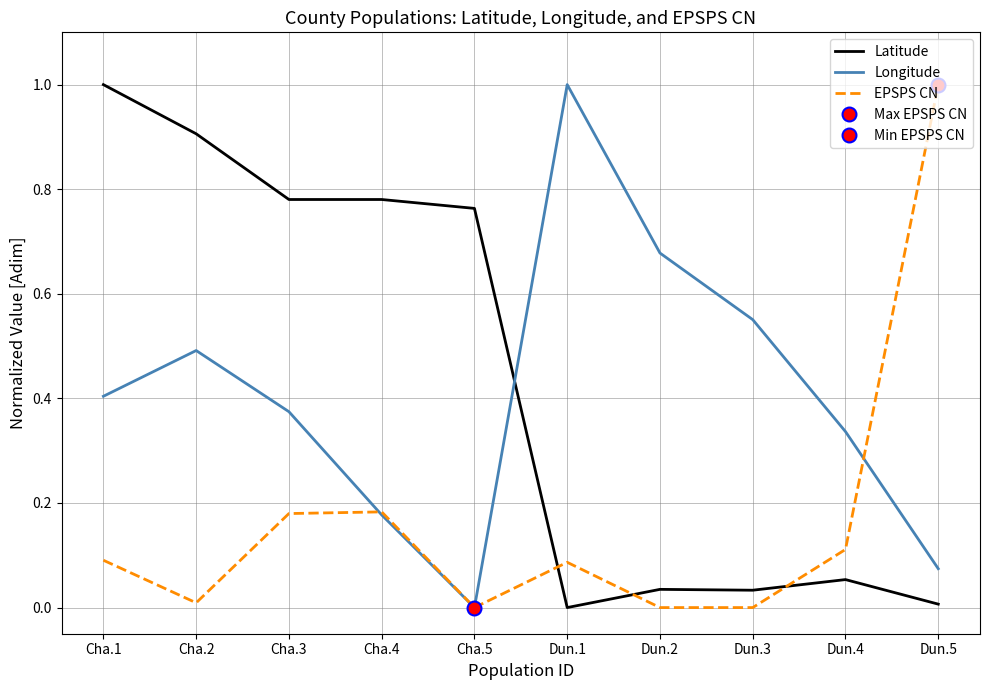

Rank the series by their maximum value, from highest to lowest.

Latitude, Longitude, EPSPS CN